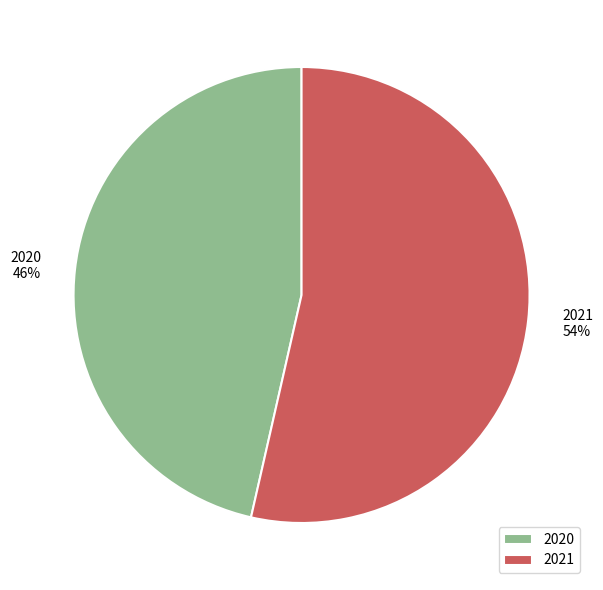

To the nearest percent, what is the average slice percentage?

50%